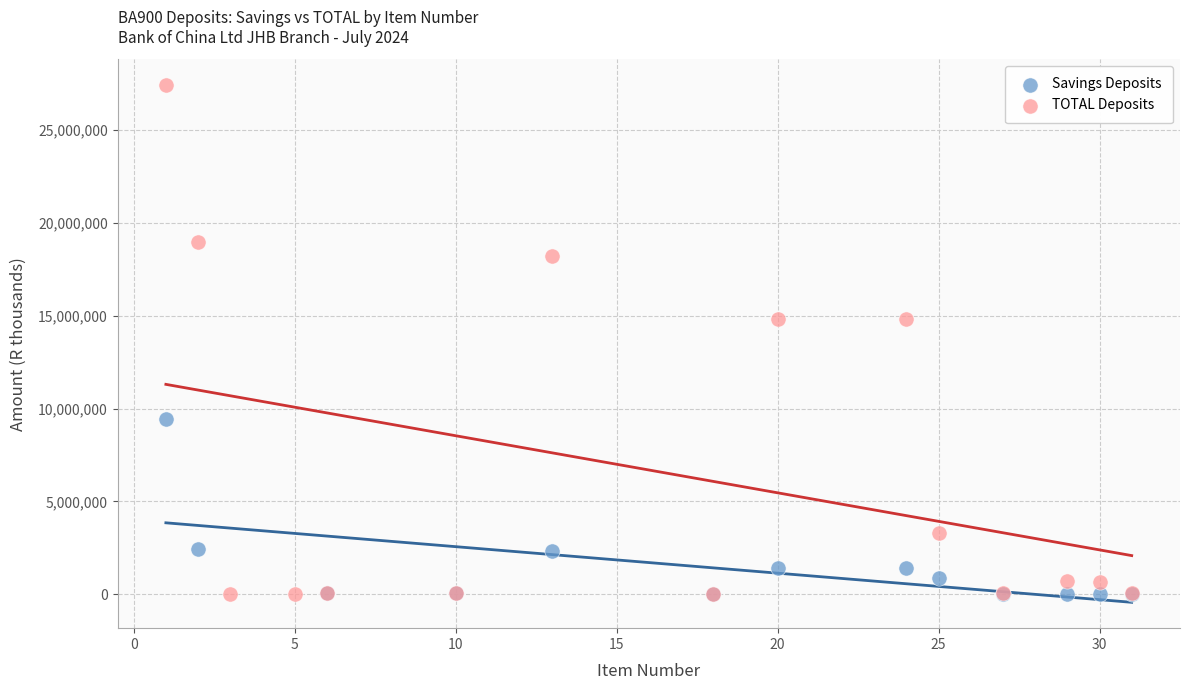

Which series has the widest spread of Y values?

TOTAL Deposits